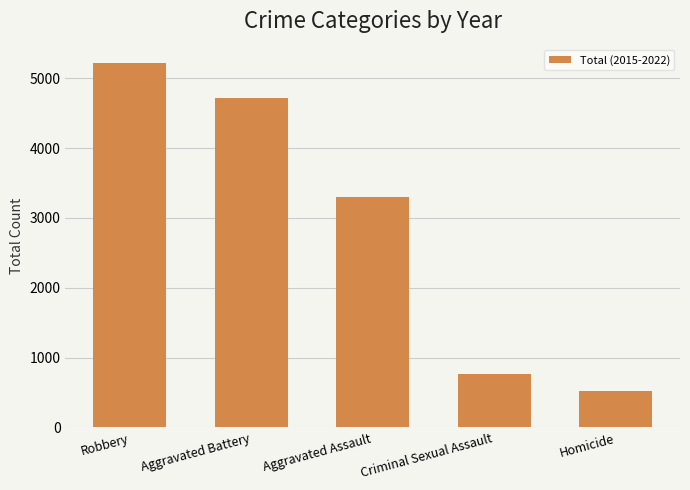

What is the change in value from Aggravated Battery to Aggravated Assault?

-1412